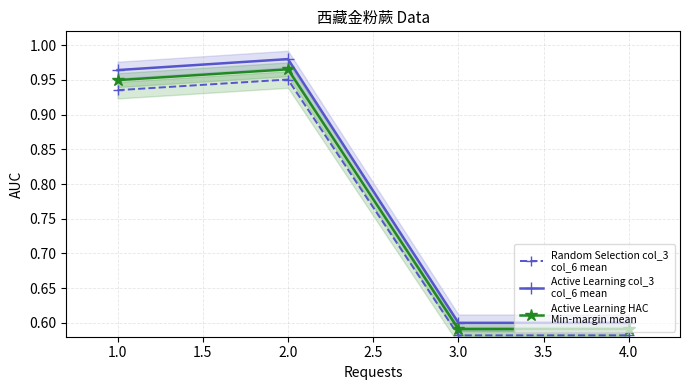

List the series in order of their peak value, highest first.

Active Learning col_3
col_6 mean, Active Learning HAC
Min-margin mean, Random Selection col_3
col_6 mean